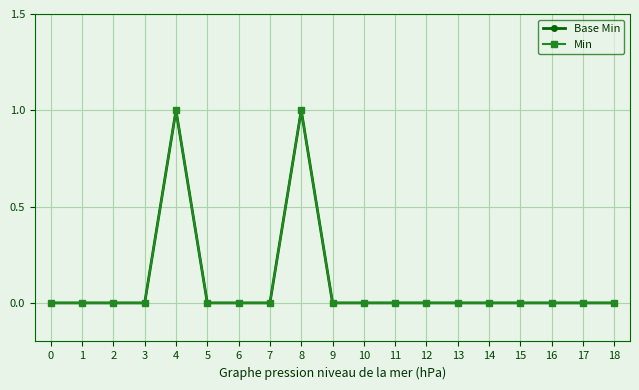

Does the chart have visible grid lines?

Yes